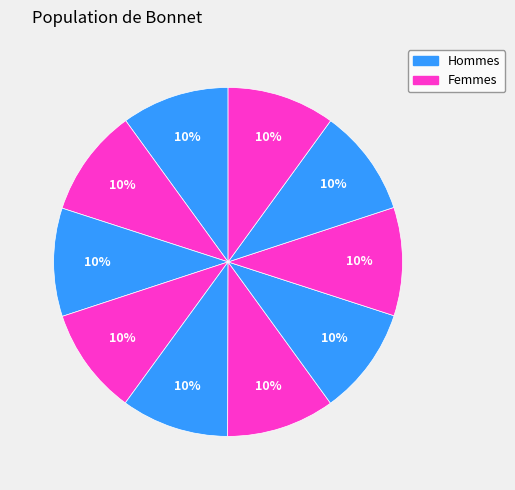

How many slices are in this pie chart?

10